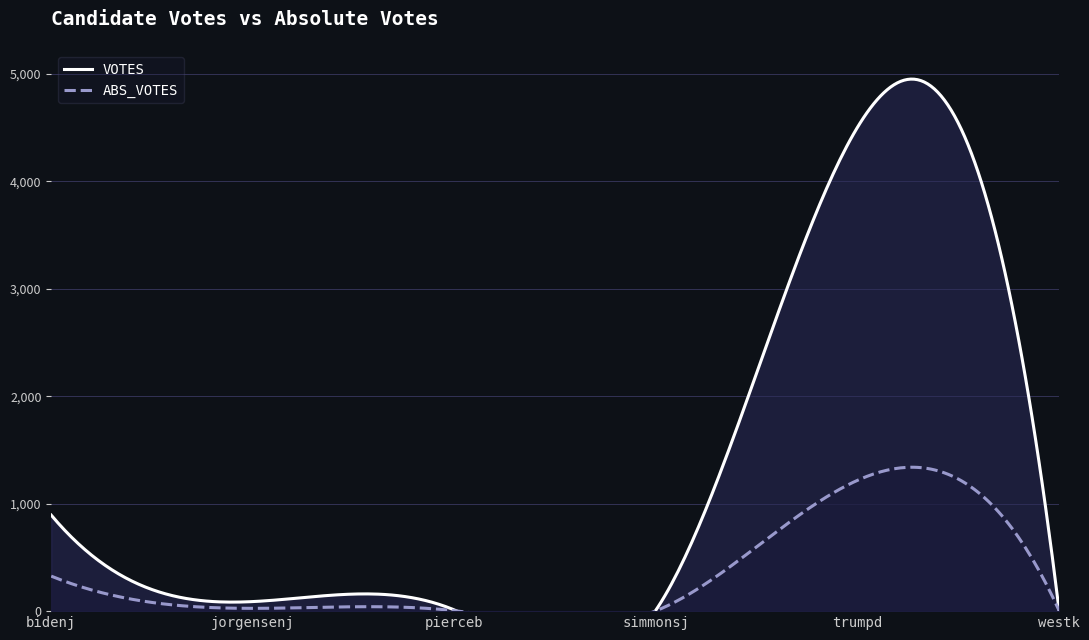

What is the total value across all series at jorgensenj?

115